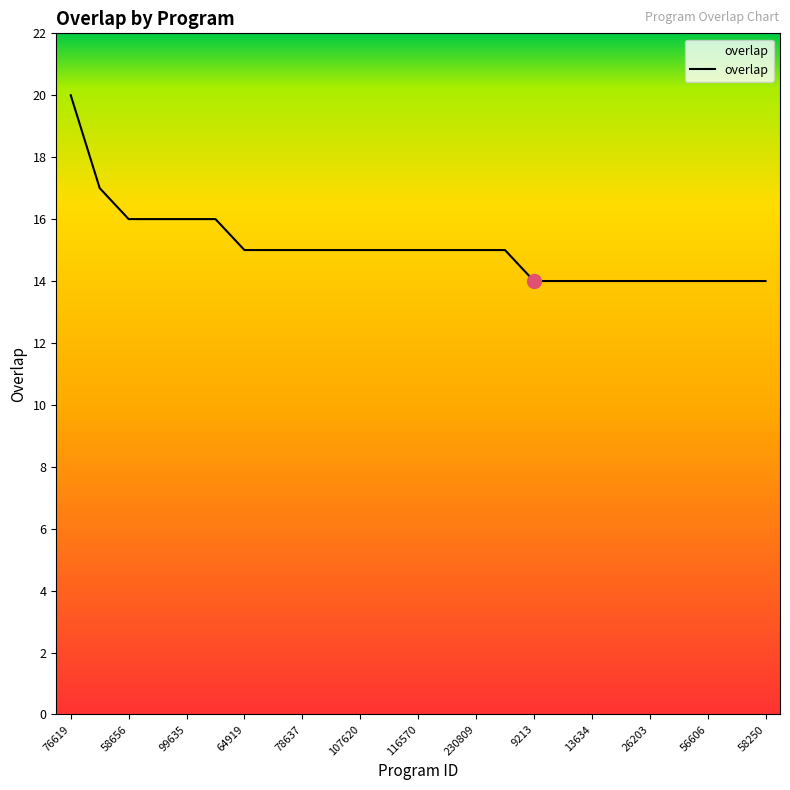

What is the smallest value displayed?

14